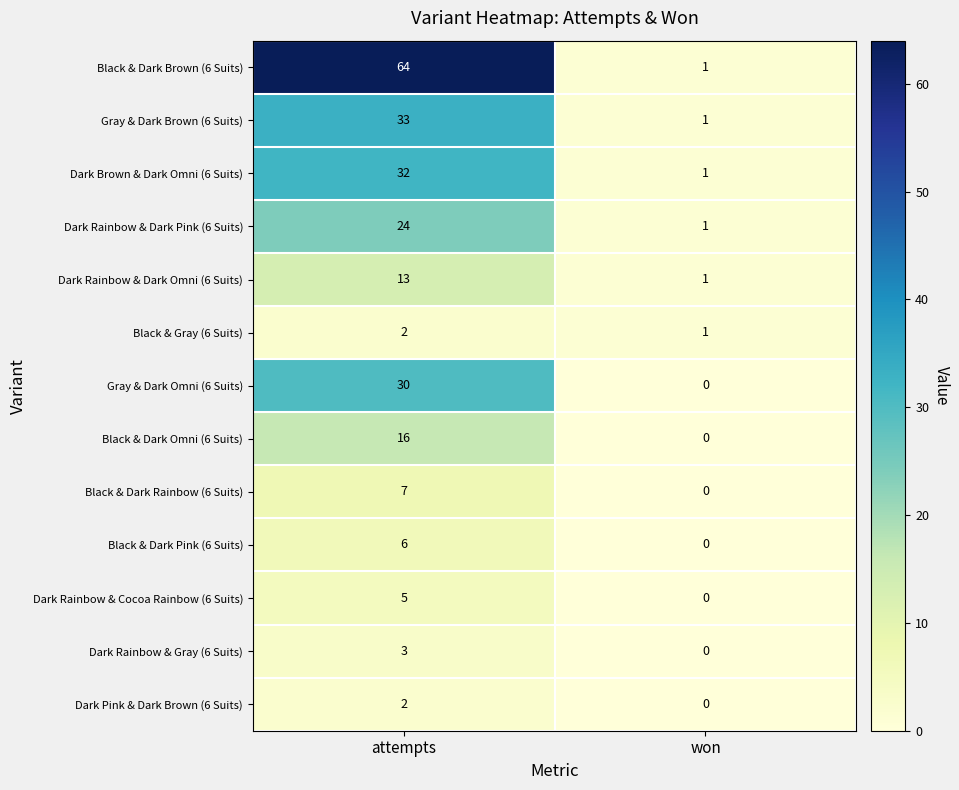

What is the difference between the highest and lowest values at attempts?

62